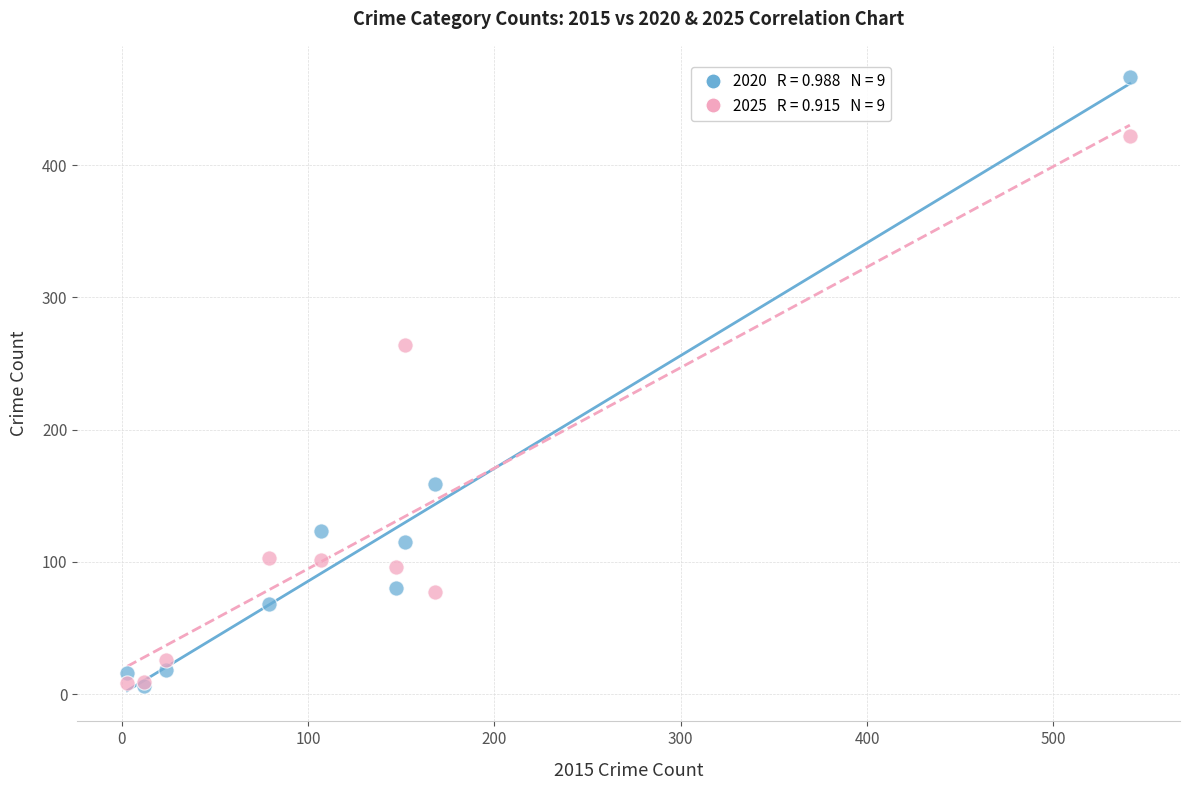

Across all series, what Y value is closest to 236?

264